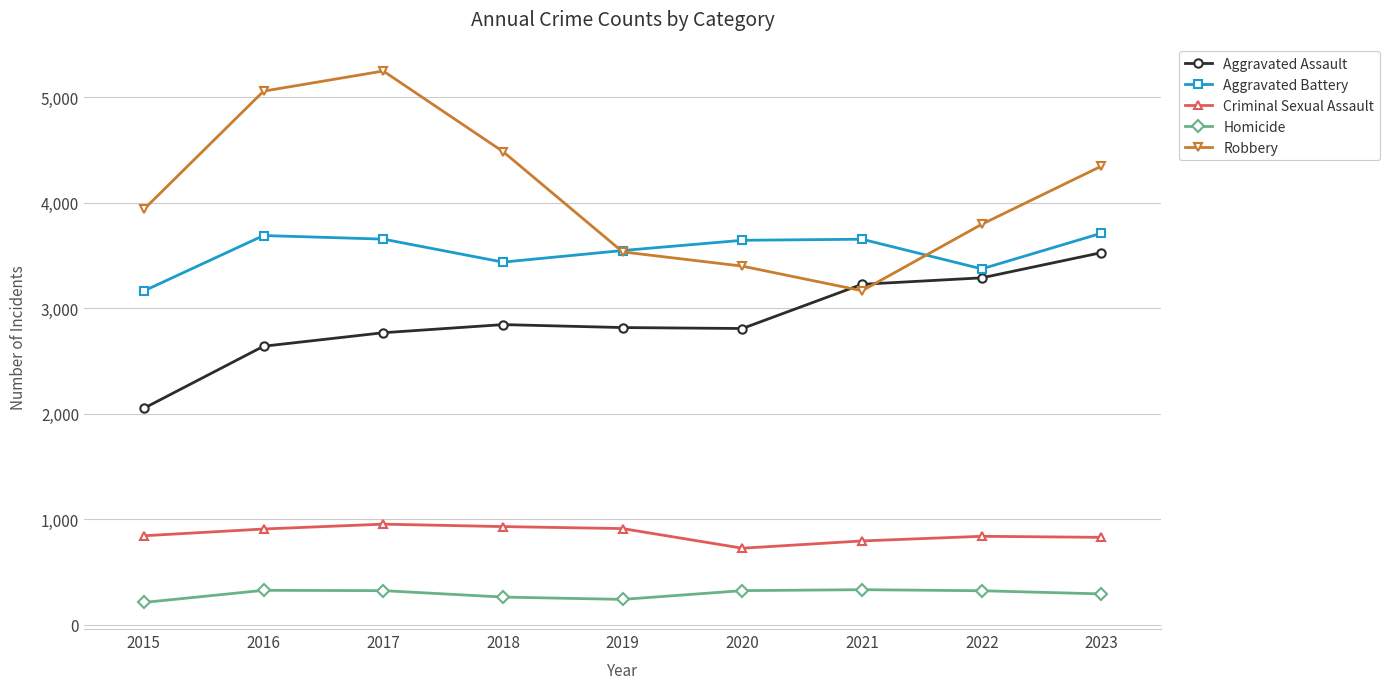

What is the value of the Aggravated Assault point at the 2nd from the left?

2639